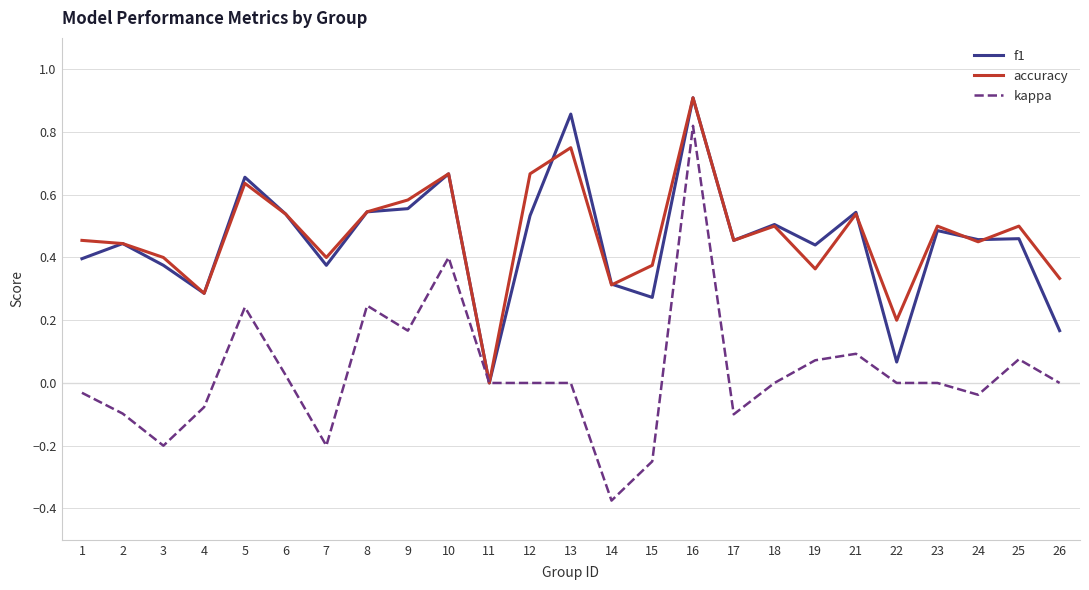

At which category does the chart reach its minimum across all series?

14